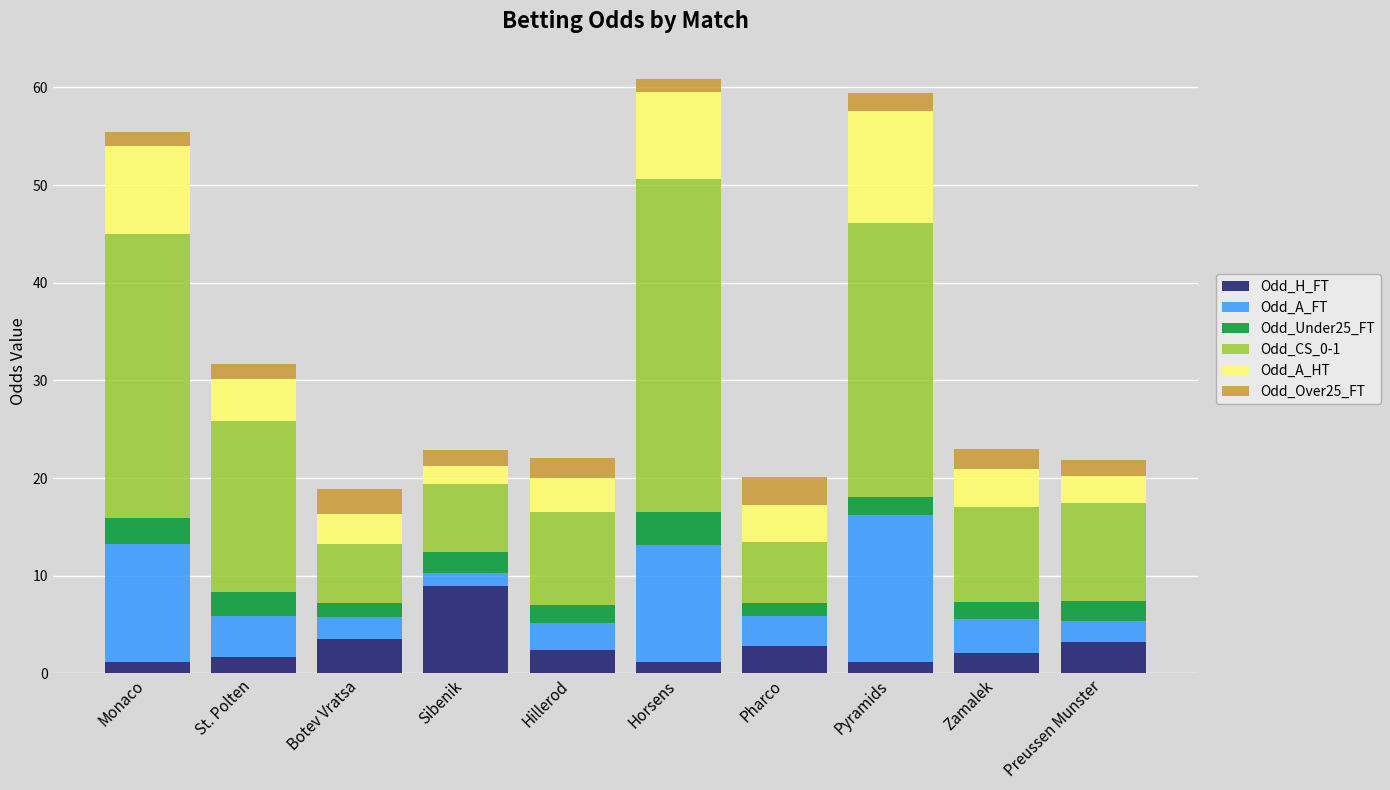

What is the total value across all series at Monaco?

55.4